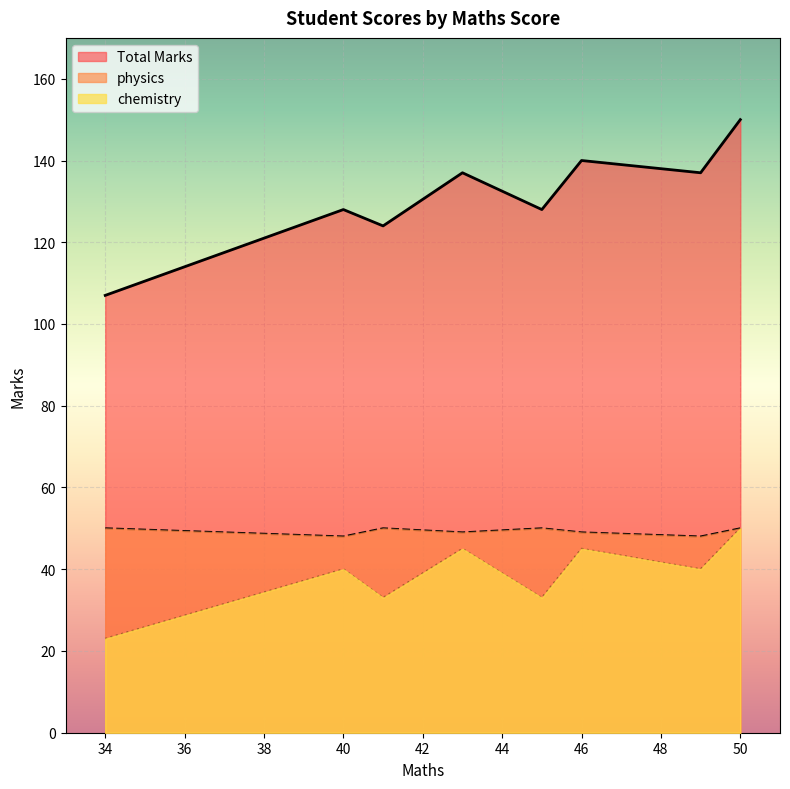

How many lines are shown in the chart?

3